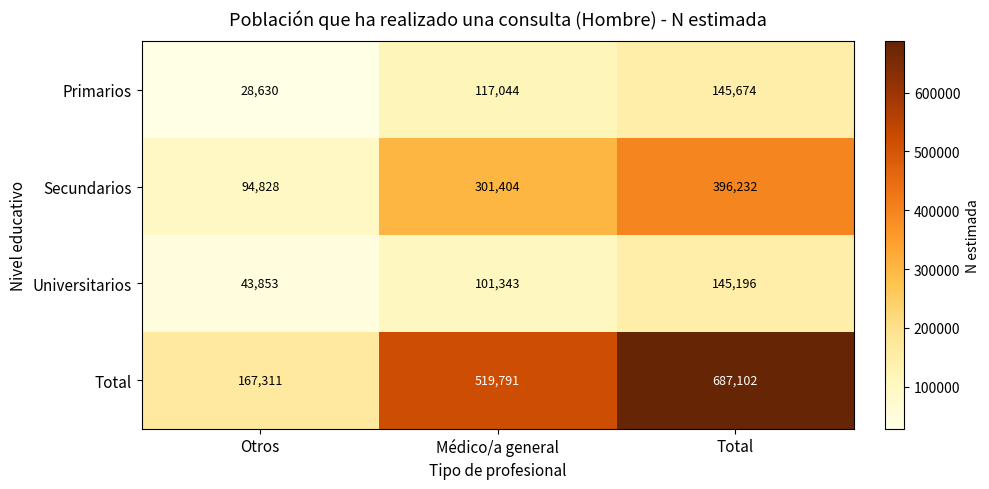

What is the spread (max minus min) of values at Total?

541906